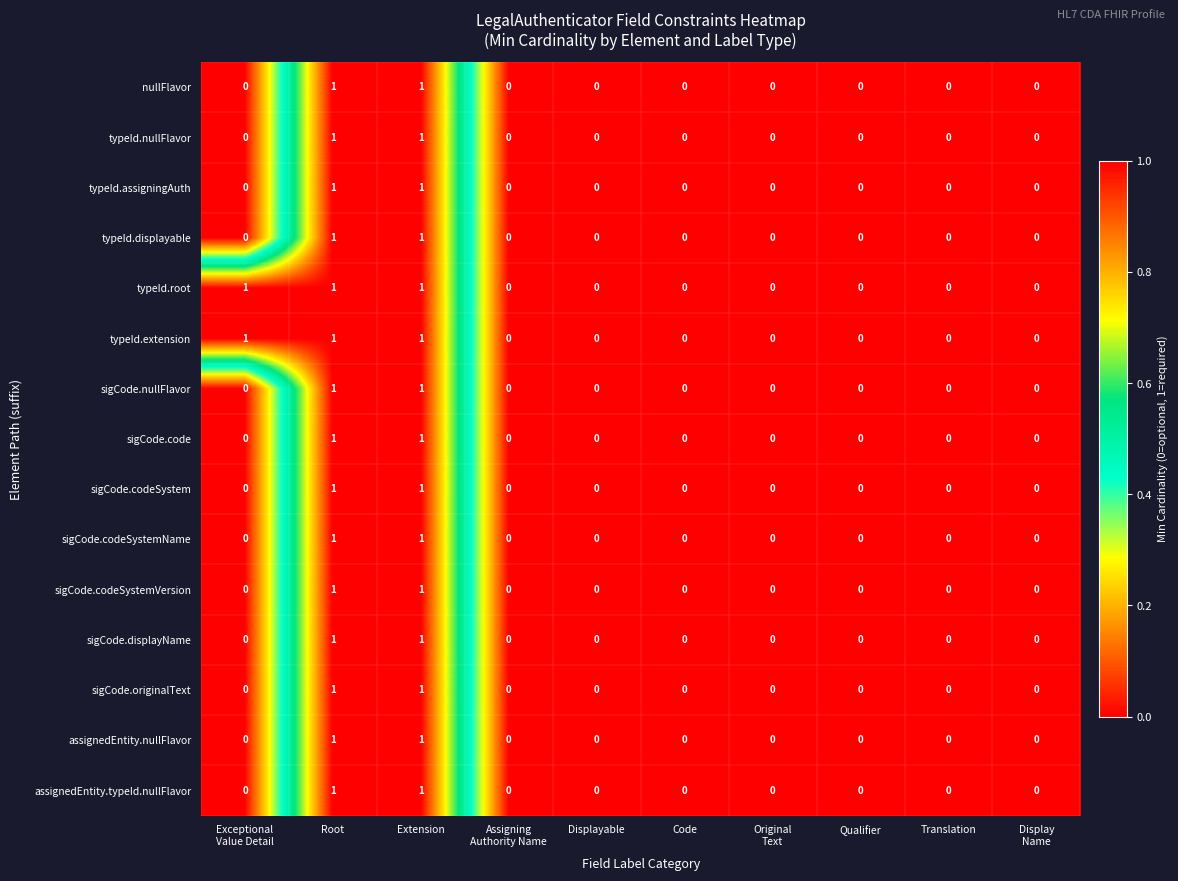

How many distinct data groups are displayed?

15